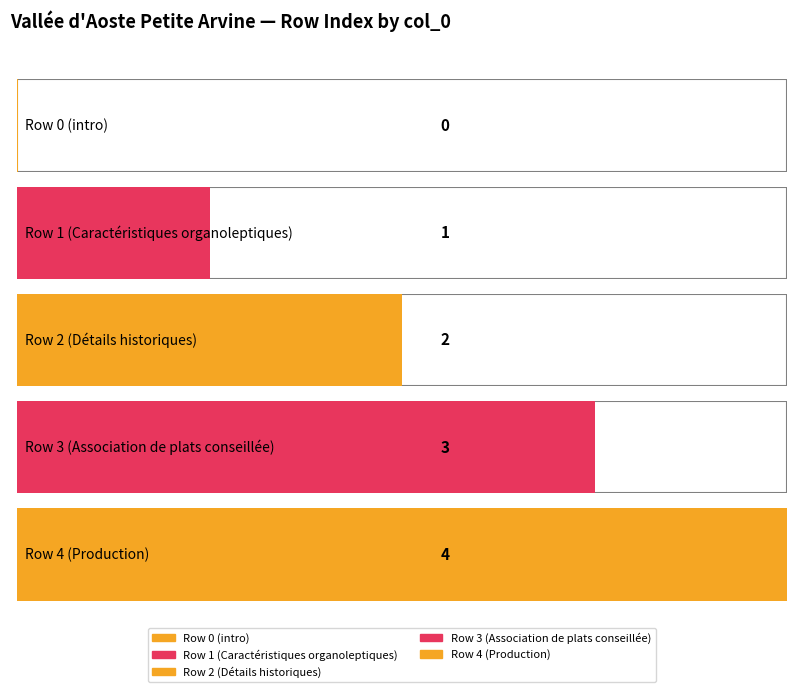

How many bars are there in total?

5